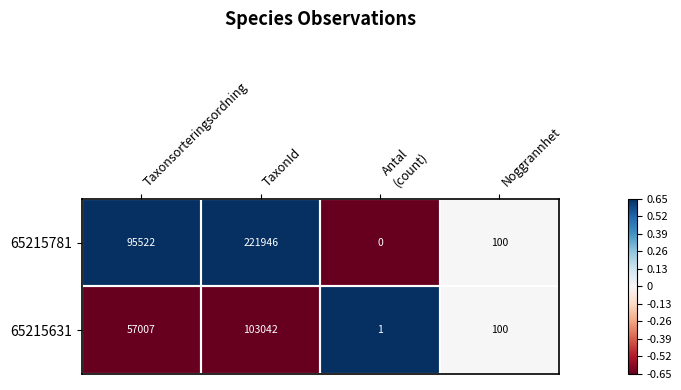

Where is 65215781 nearest to the value 110973?

Taxonsorteringsordning